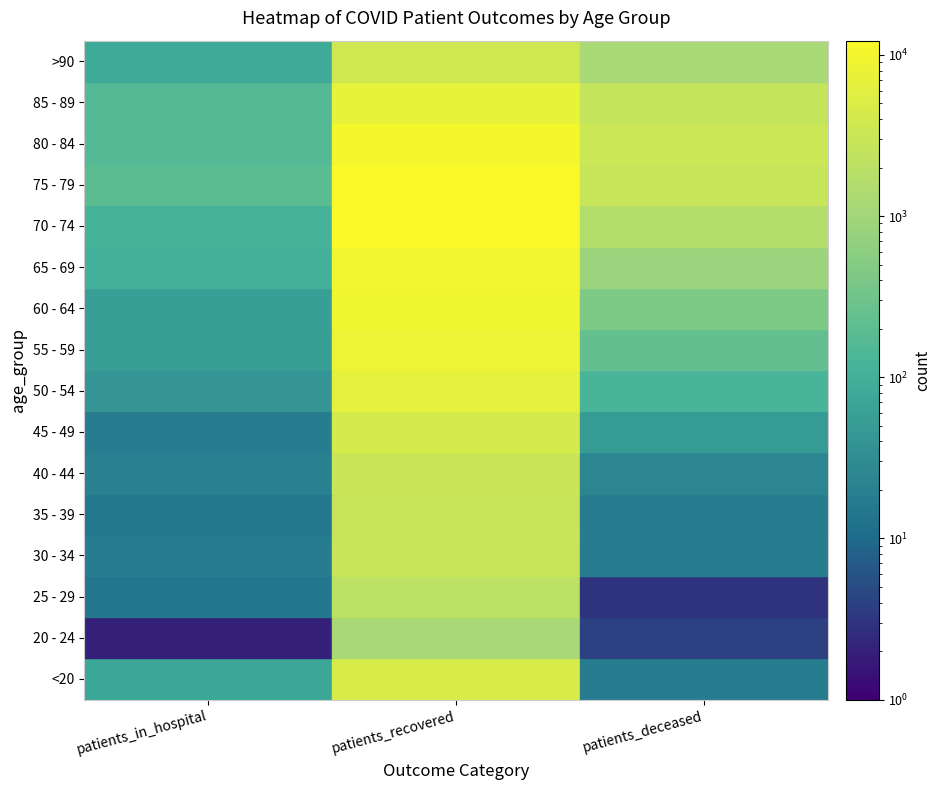

True or false: 35 - 39 has a value of 25 at patients_in_hospital.

False